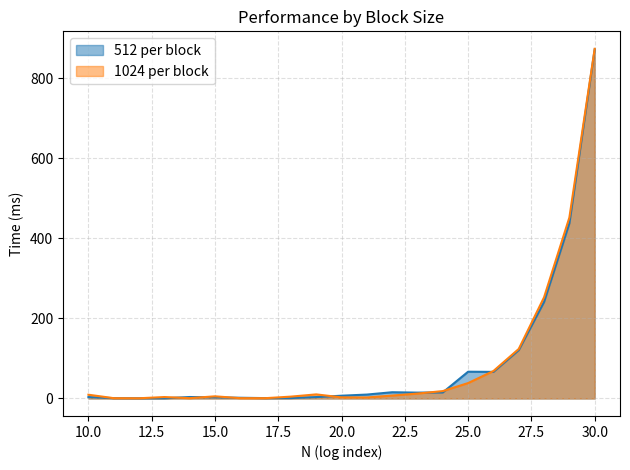

At which category is the sum across all series the highest?

30.0